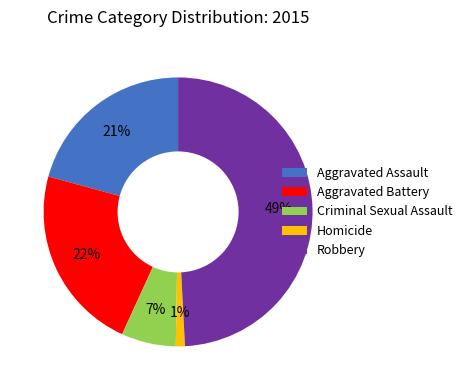

Which has a higher value, Homicide or Aggravated Assault?

Aggravated Assault